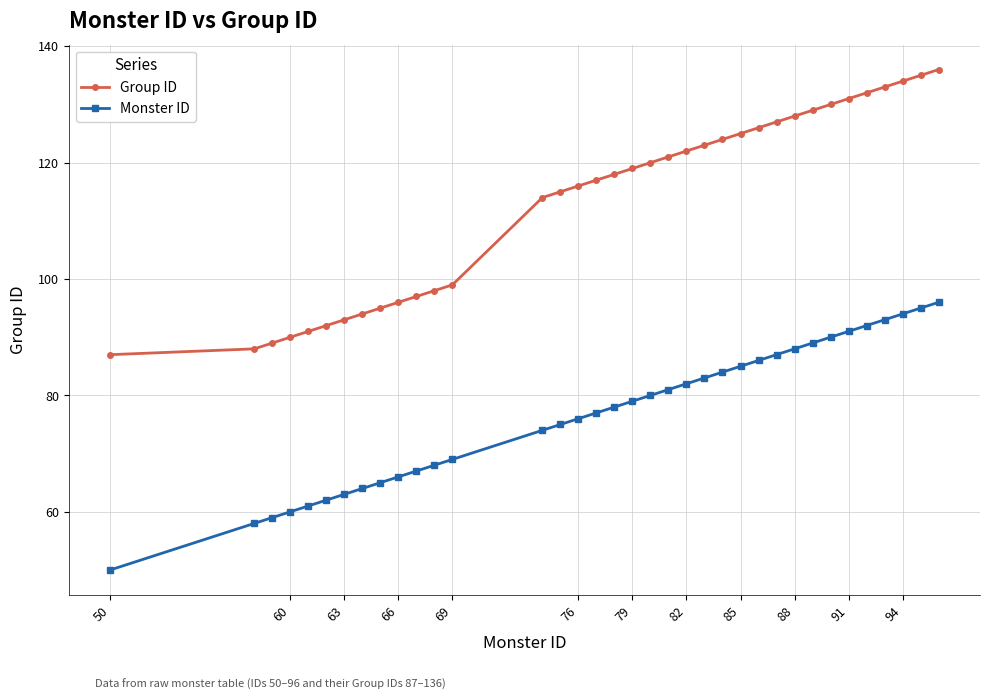

Which series has the widest spread of values?

Group ID